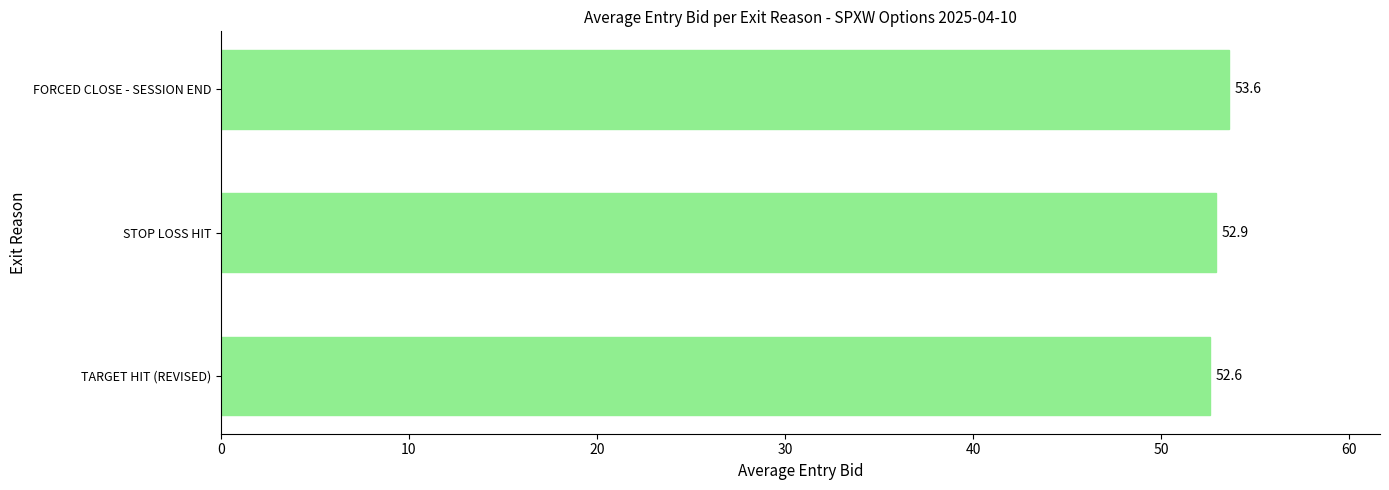

Count the values in the range 52 to 53.

2